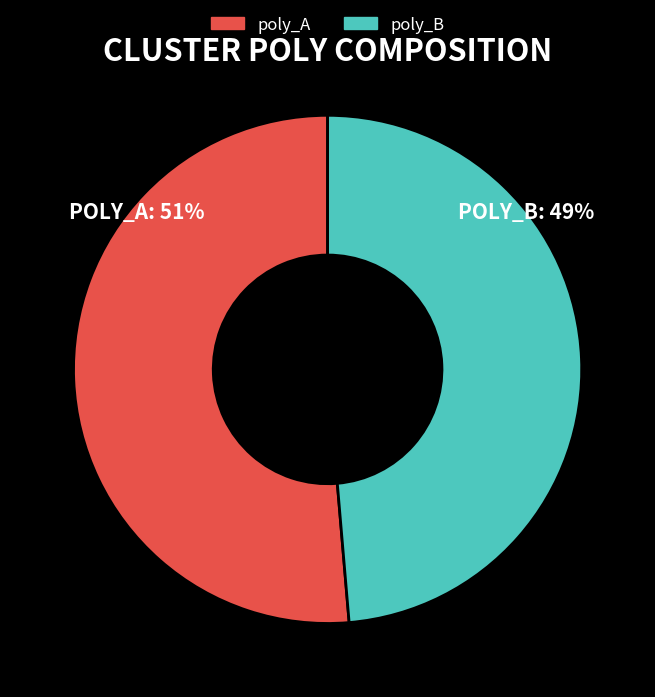

Does any single category account for the majority?

Yes